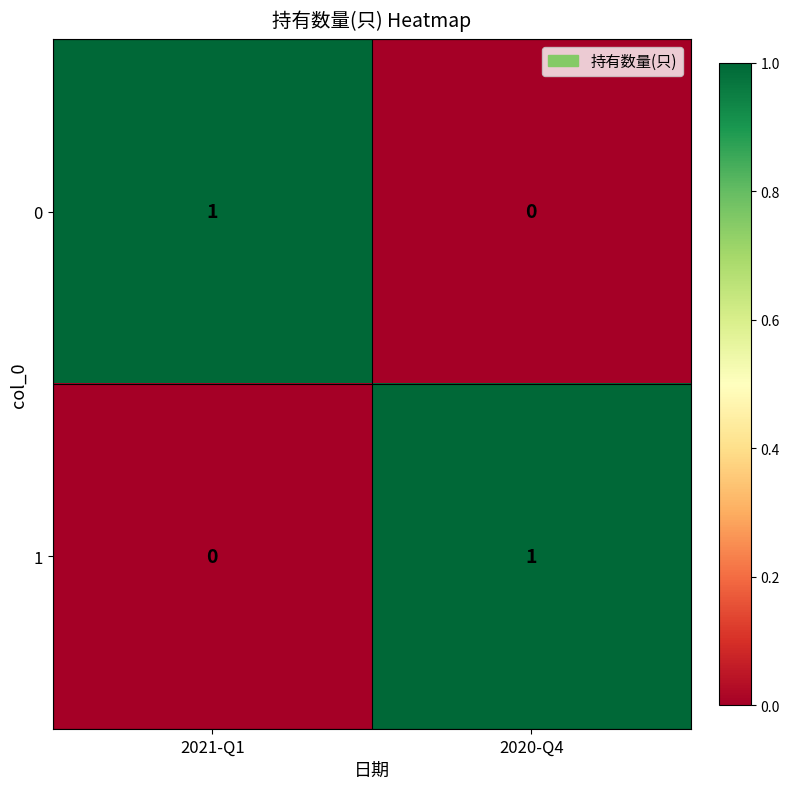

Is the value of 1 at 2020-Q4 greater than the value of 0 at 2020-Q4?

Yes